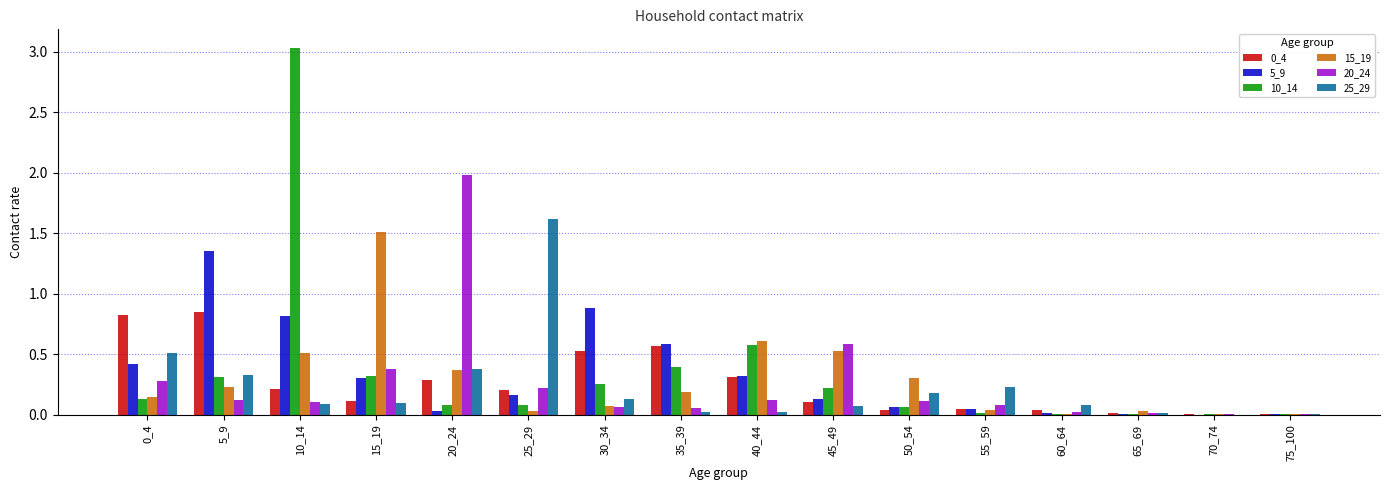

Which series changed the most between 5_9 and 45_49?

5_9